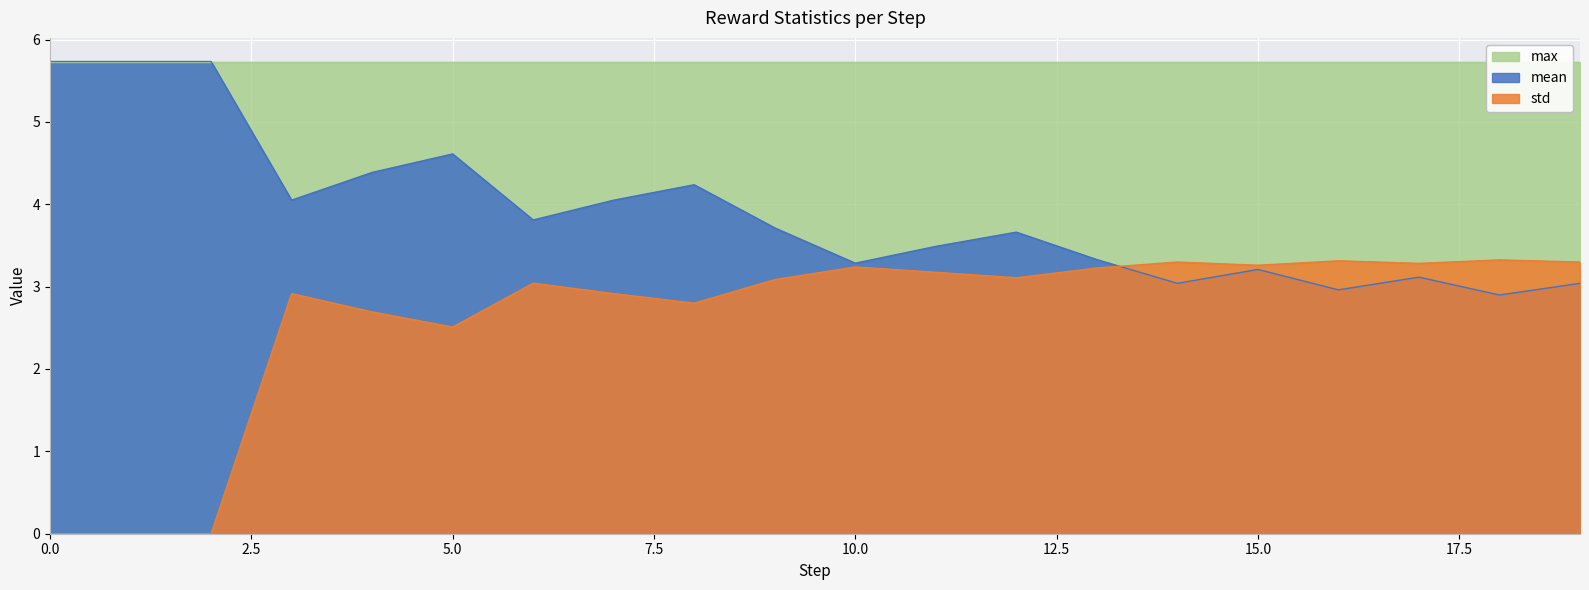

What is the difference between the maximum and minimum values in the std series?

3.3